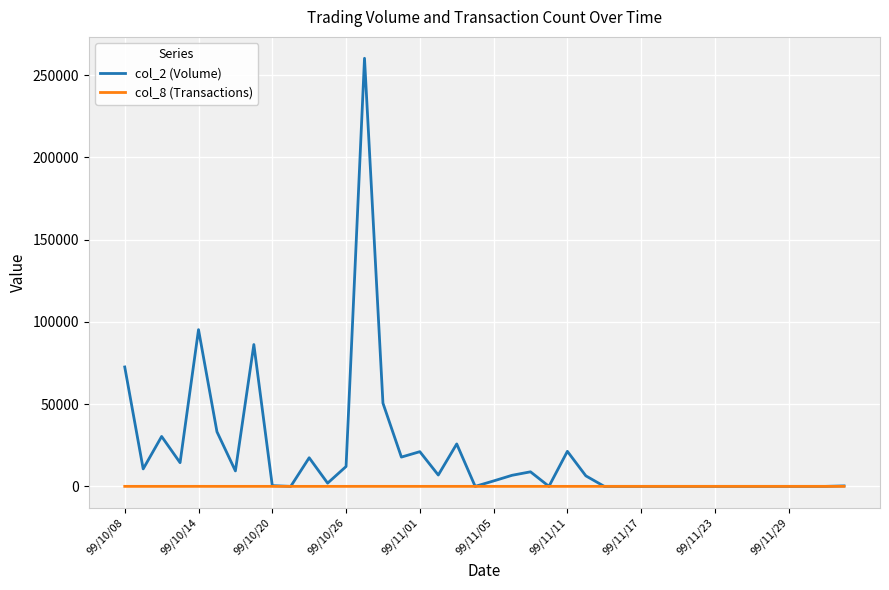

How many lines are shown in the chart?

2